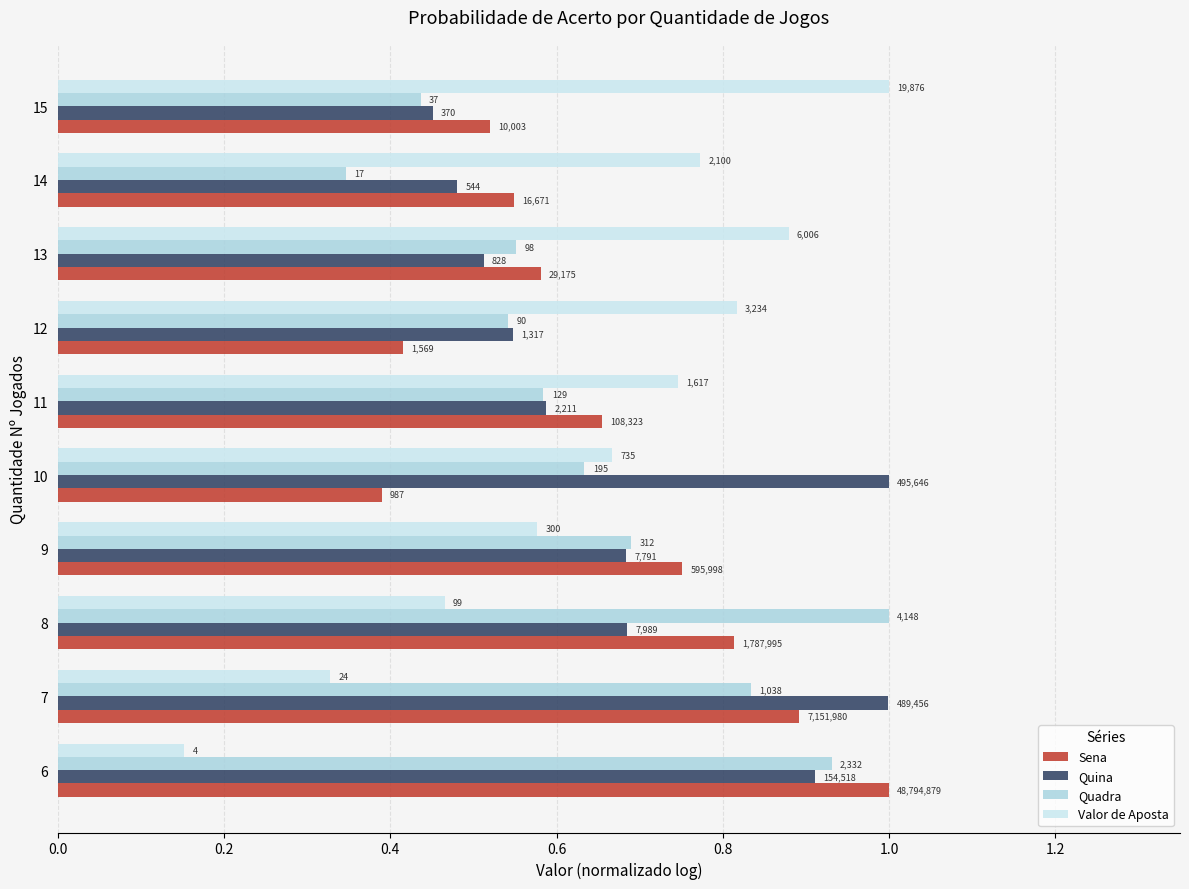

What are all the series names shown in the legend?

Sena, Quina, Quadra, Valor de Aposta